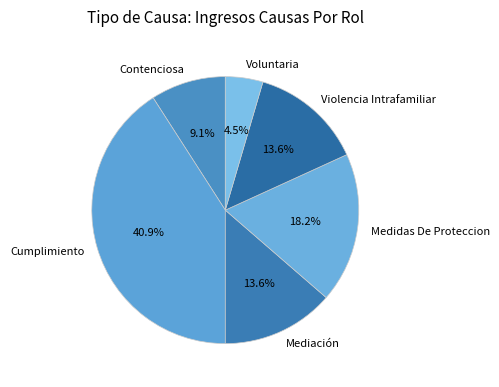

Is it true that Medidas De Proteccion is 32% of the pie?

False